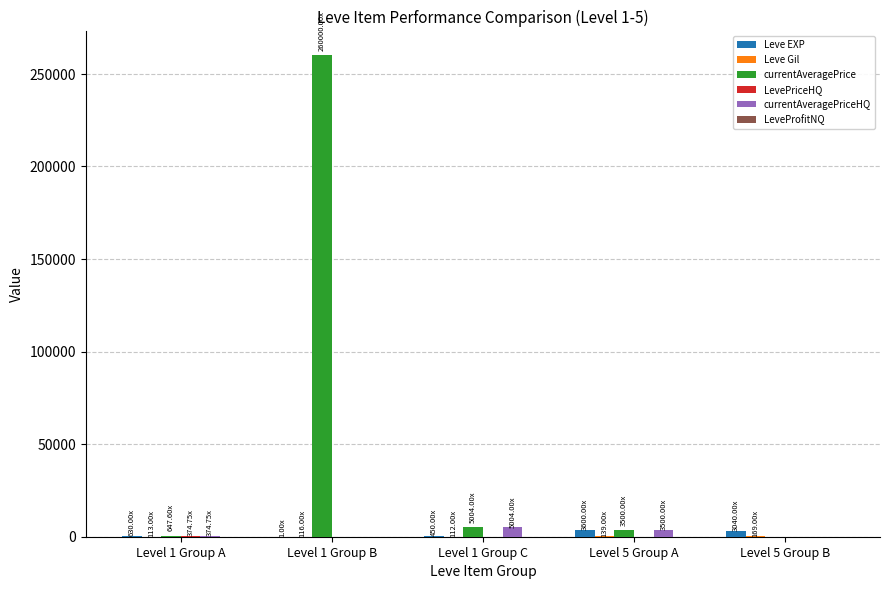

Which series has the largest total across all categories?

currentAveragePrice